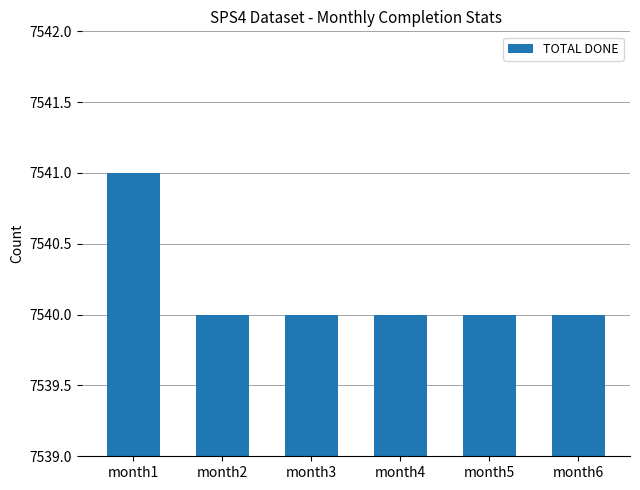

How many bars are there in total?

6